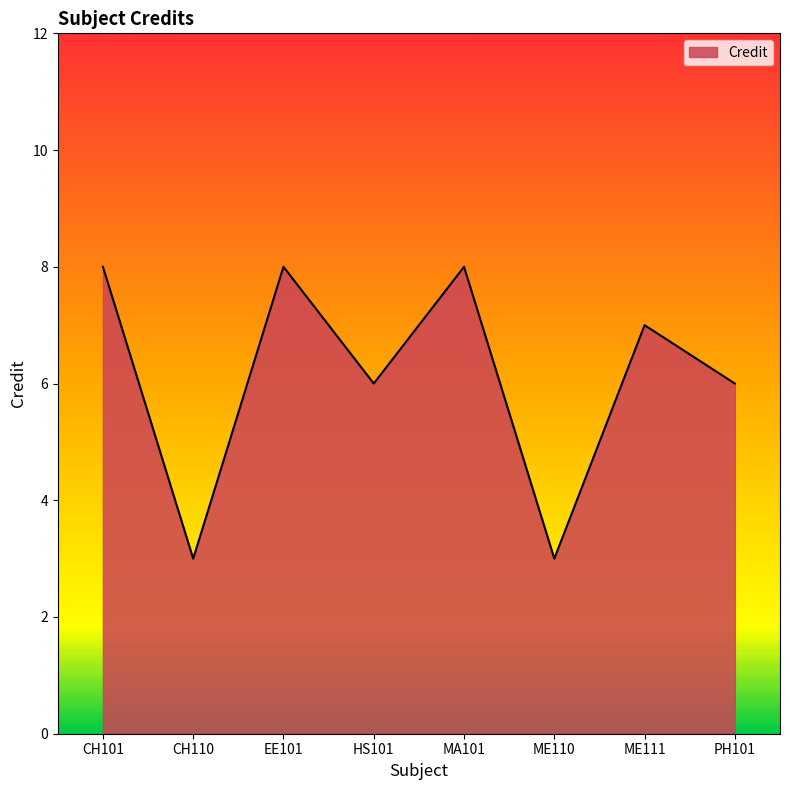

What is the minimum value shown in the chart?

3